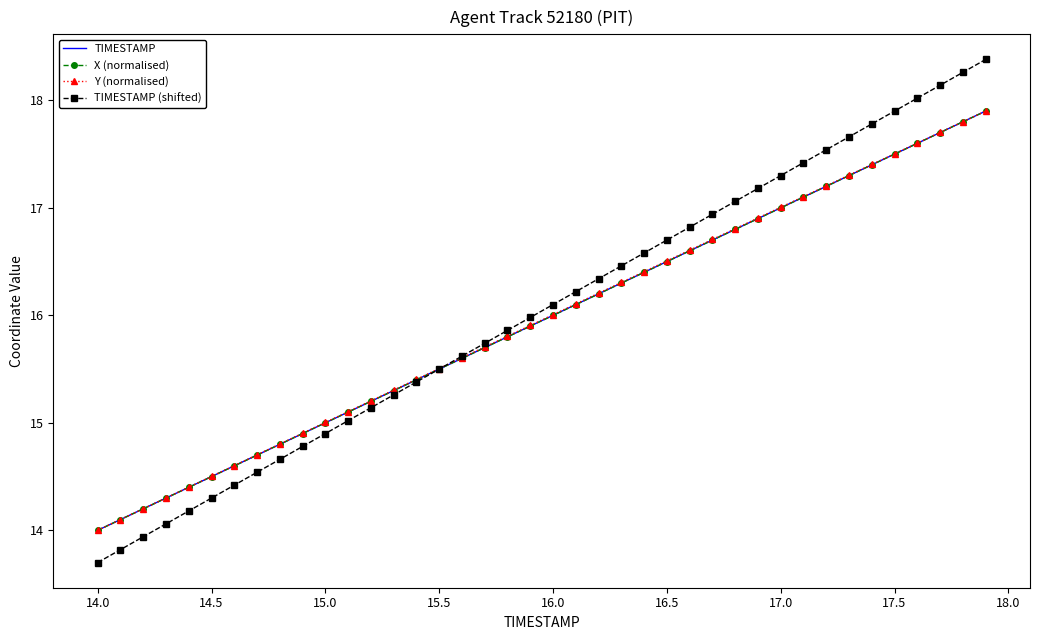

Which series has the widest spread of values?

TIMESTAMP (shifted)